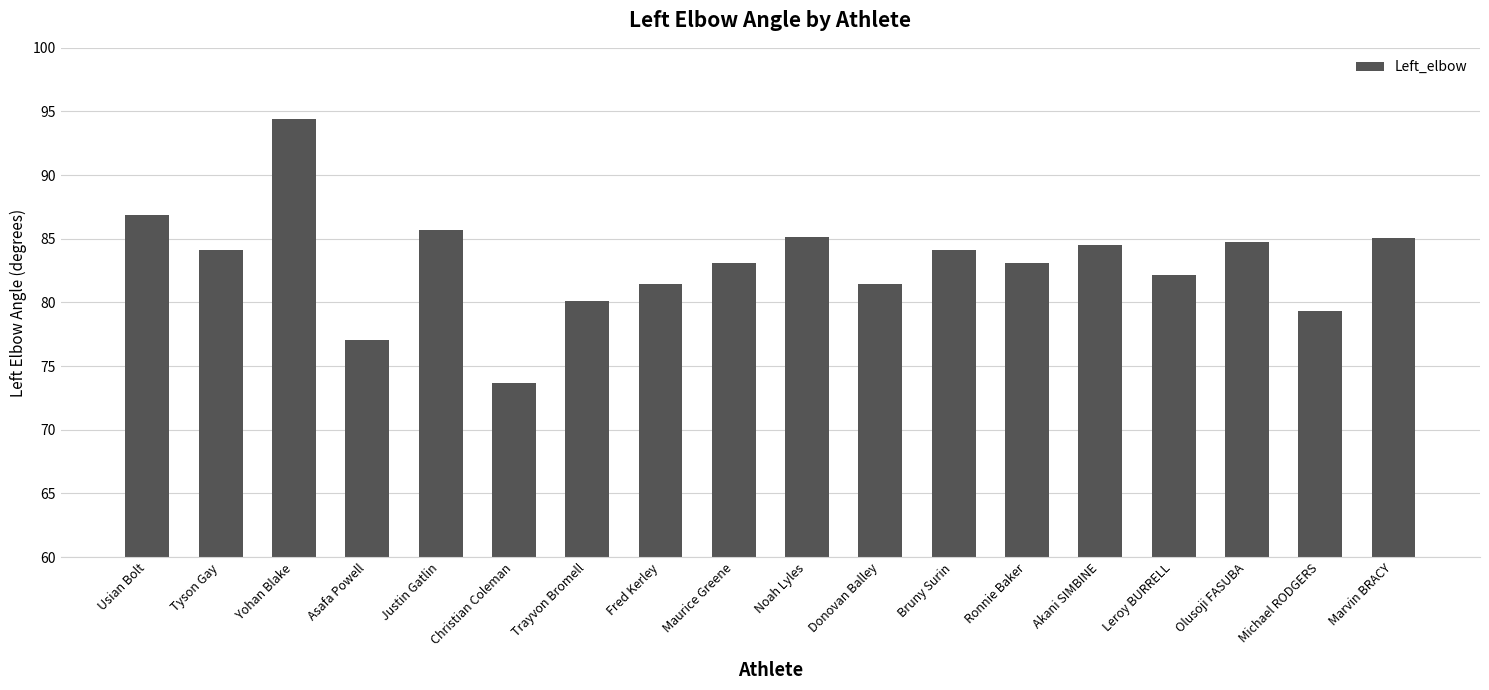

Reading left to right, extract all data points from this chart.

Usian Bolt=86.9	Tyson Gay=84.1	Yohan Blake=94.4	Asafa Powell=77.1	Justin Gatlin=85.7	Christian Coleman=73.6	Trayvon Bromell=80.1	Fred Kerley=81.4	Maurice Greene=83.1	Noah Lyles=85.1	Donovan Balley=81.4	Bruny Surin=84.1	Ronnie Baker=83.1	Akani SIMBINE=84.5	Leroy BURRELL=82.1	Olusoji FASUBA=84.8	Michael RODGERS=79.3	Marvin BRACY=85.1